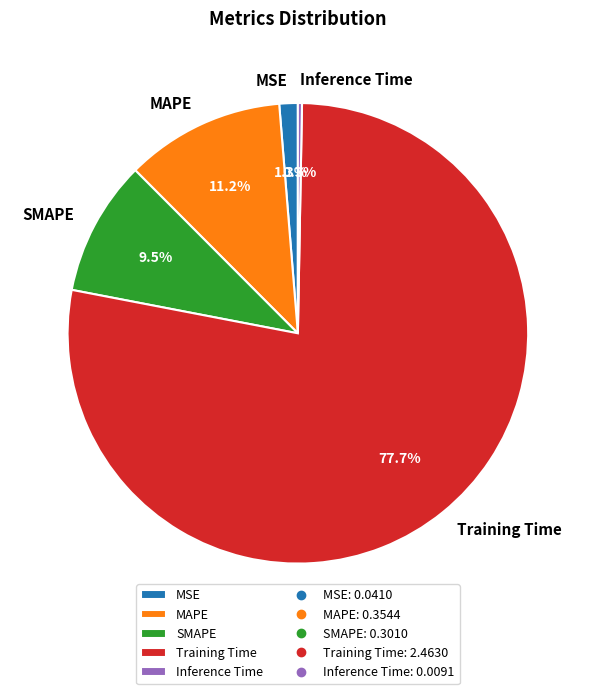

Do Training Time and SMAPE together represent more than half of the pie?

Yes